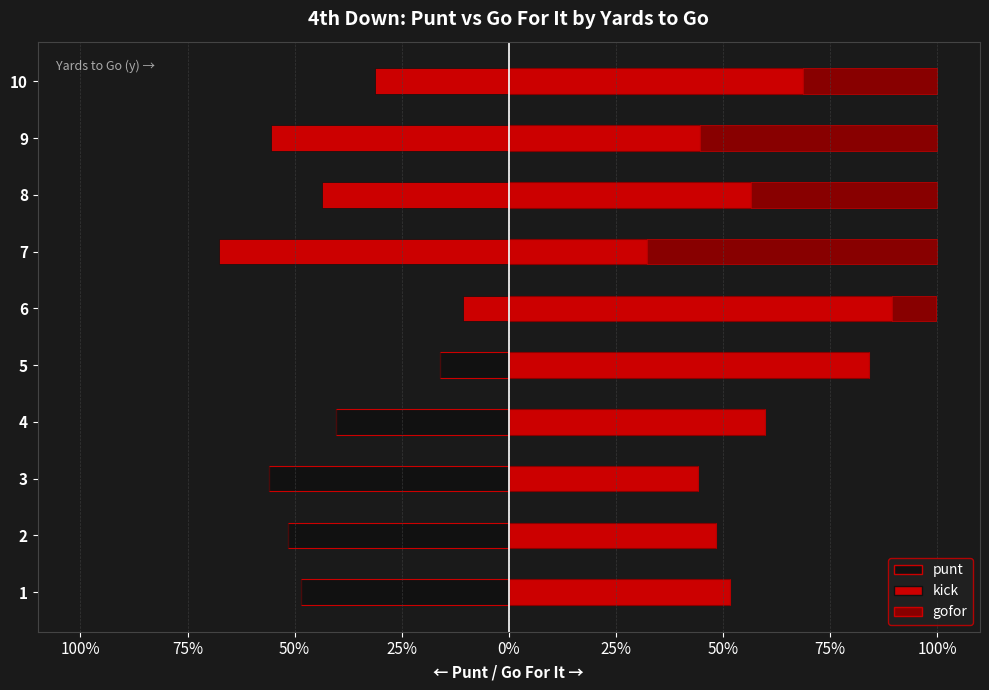

The gofor series shows 0.5 at 2. True or false?

True